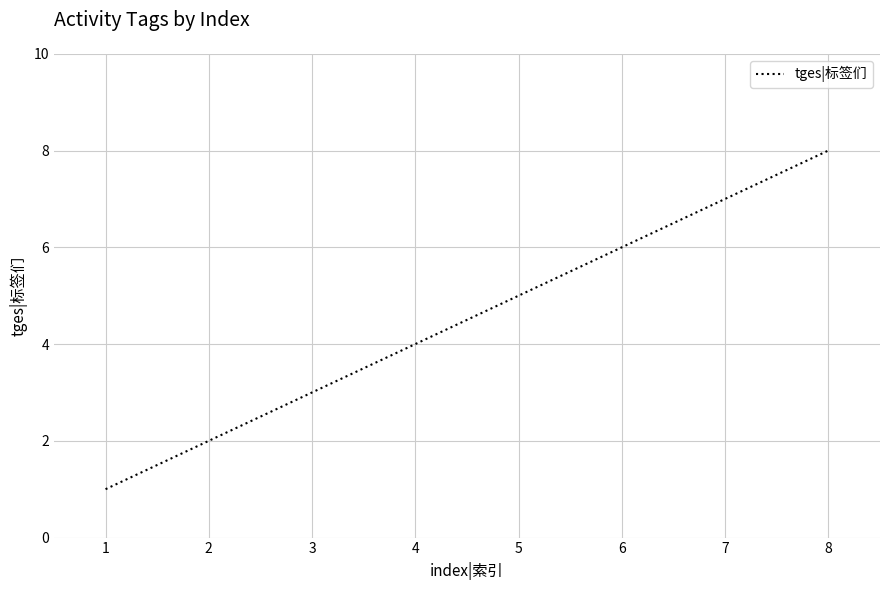

How many values are below 5?

4